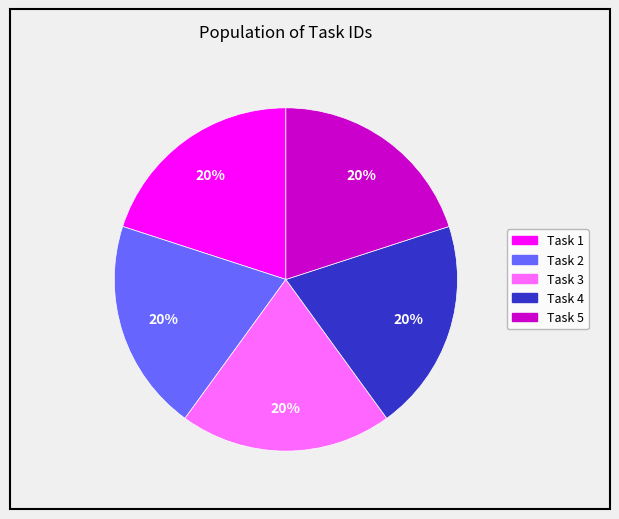

The Task 3 slice represents 20% of the pie. True or false?

True